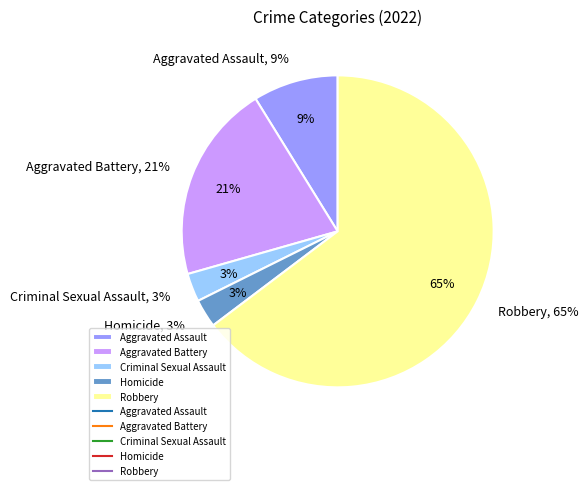

Which slice represents more than half of the pie?

Robbery